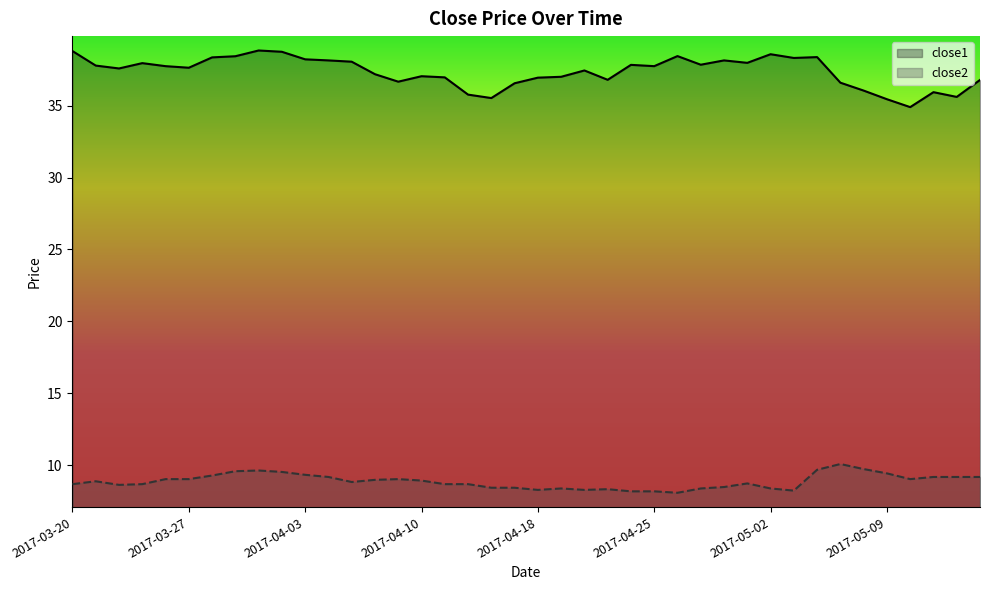

What is the minimum value for close2?

8.1